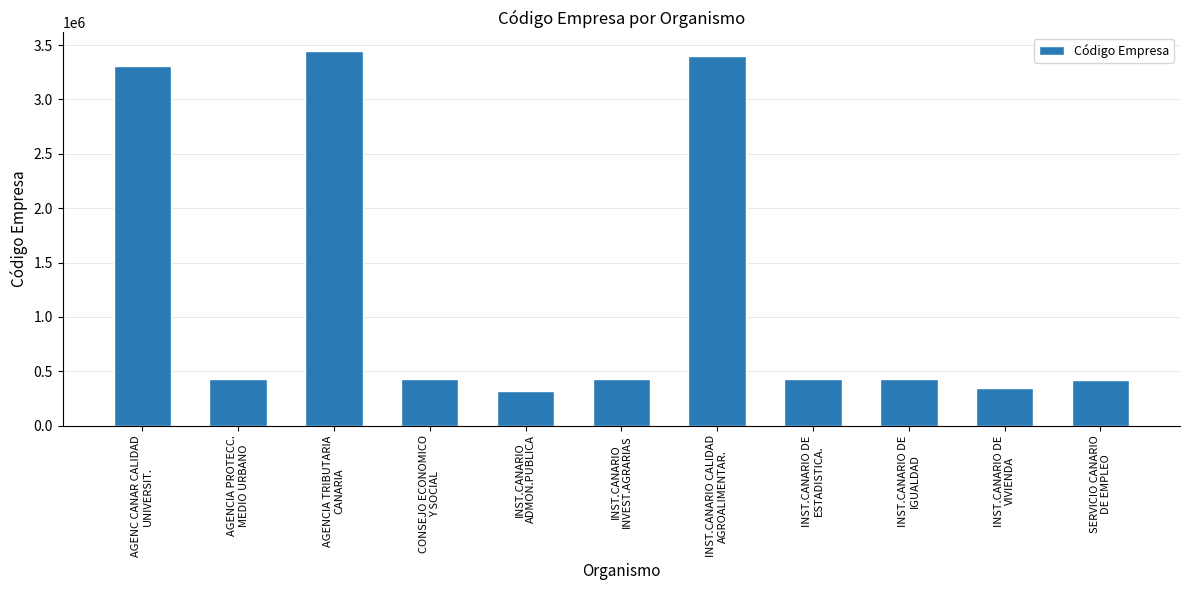

What is the value of the 11th bar from the left?

419840